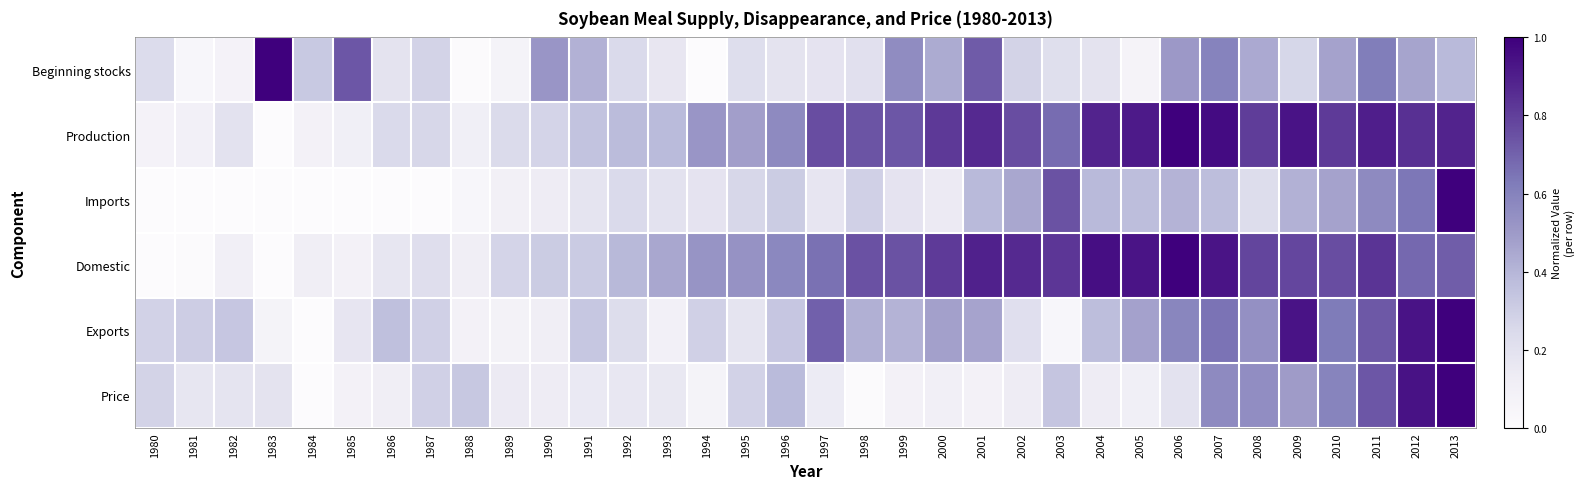

Rank the series at 1980 from highest to lowest value.

Exports, Price, Beginning stocks, Production, Imports, Domestic